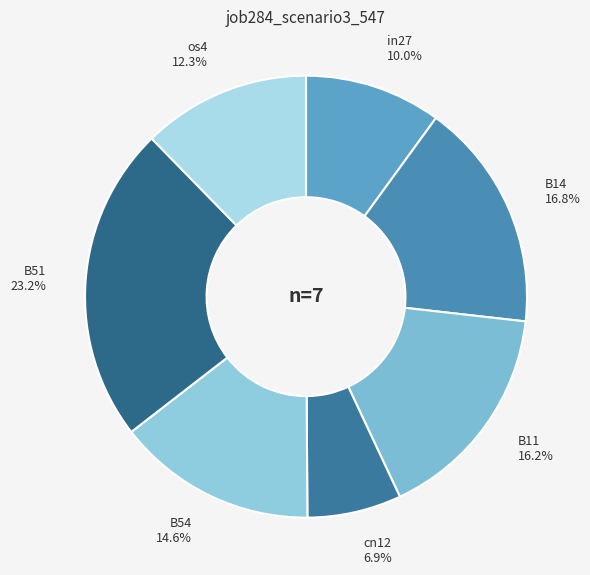

Which has a higher value, cn12 or B54?

B54